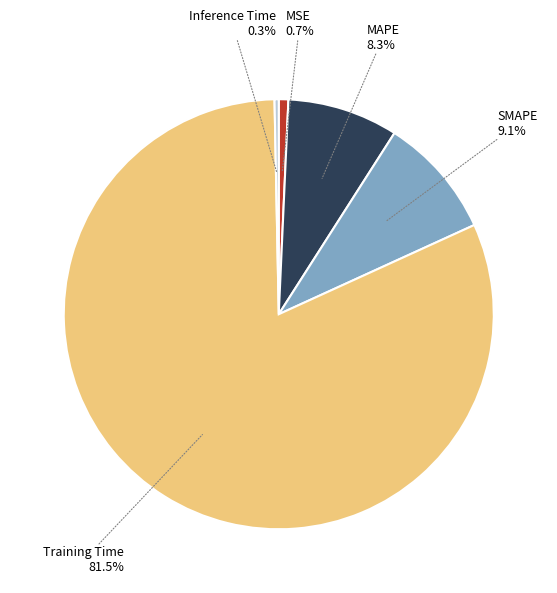

To the nearest percent, what is the difference between the largest and smallest slice percentages?

81%